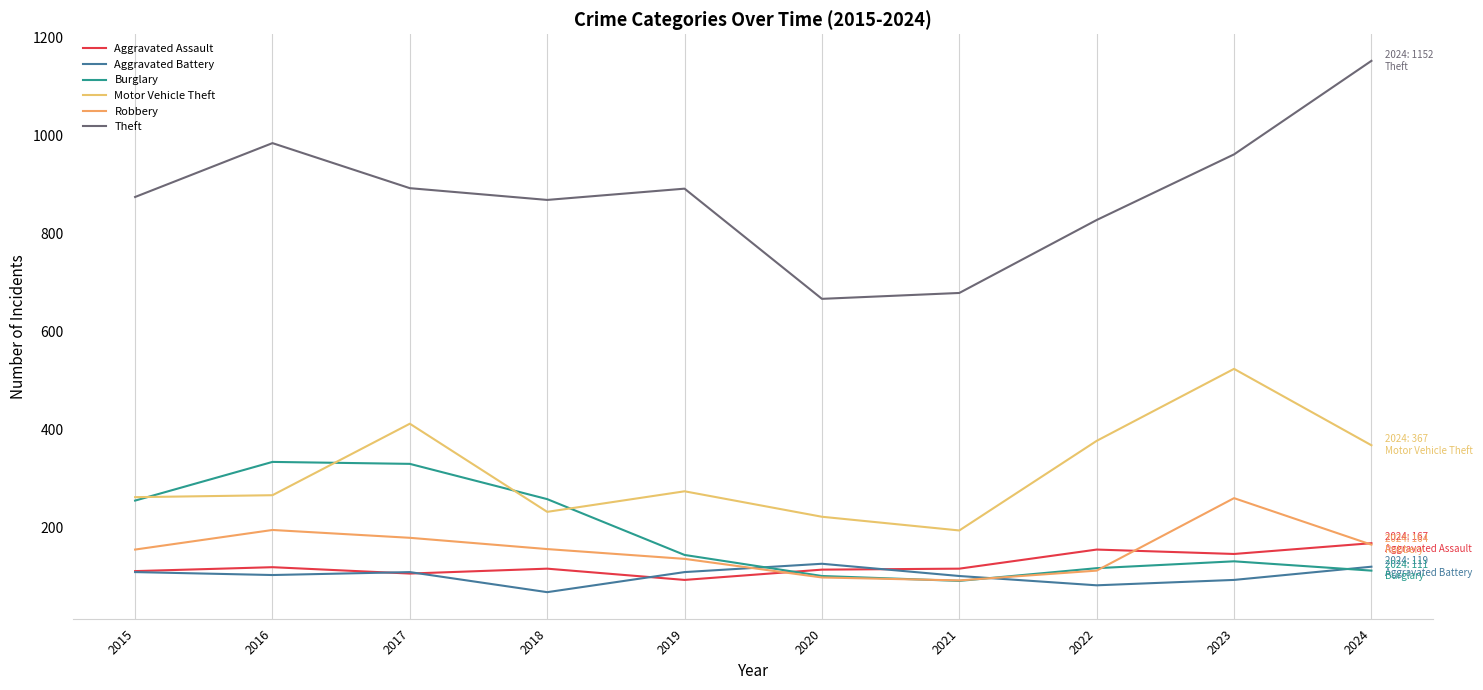

At 2021, list the series in order from smallest to largest.

Burglary, Robbery, Aggravated Battery, Aggravated Assault, Motor Vehicle Theft, Theft